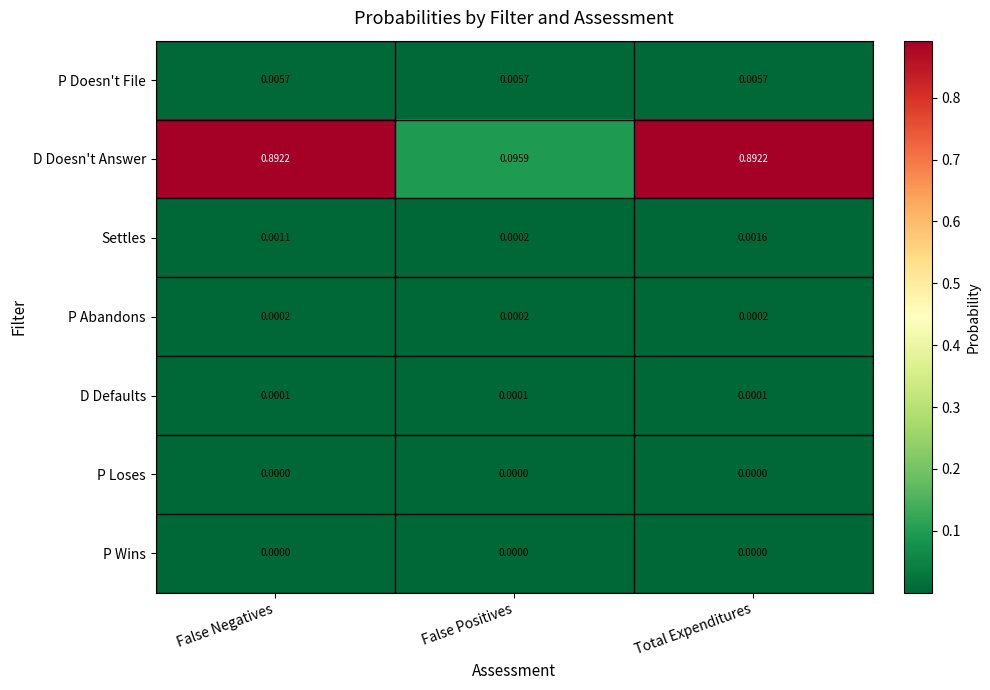

Which series has the largest total across all categories?

D Doesn't Answer